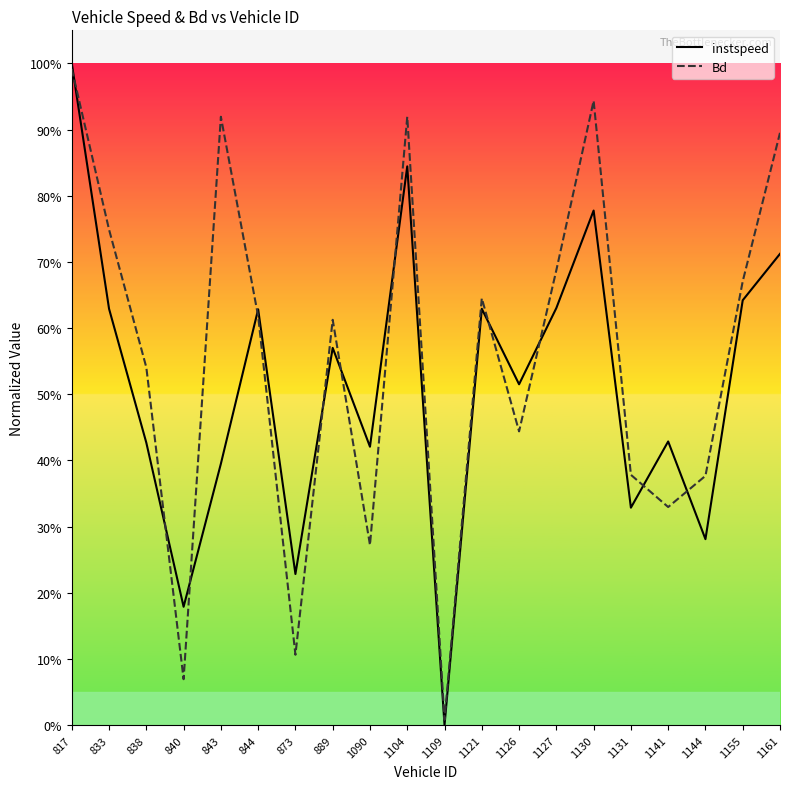

What is the difference between the maximum and minimum values in the instspeed series?

1.0